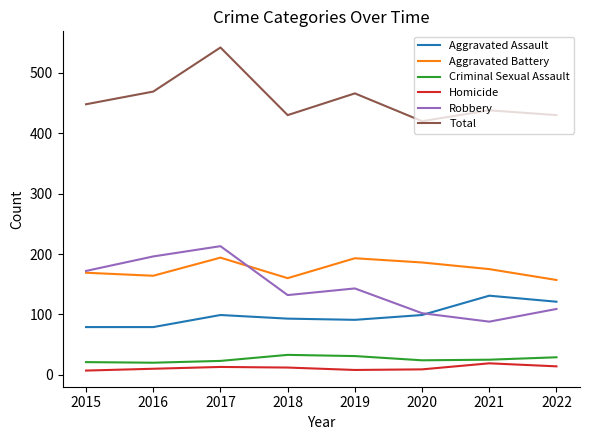

At which category does the chart reach its peak across all series?

2017